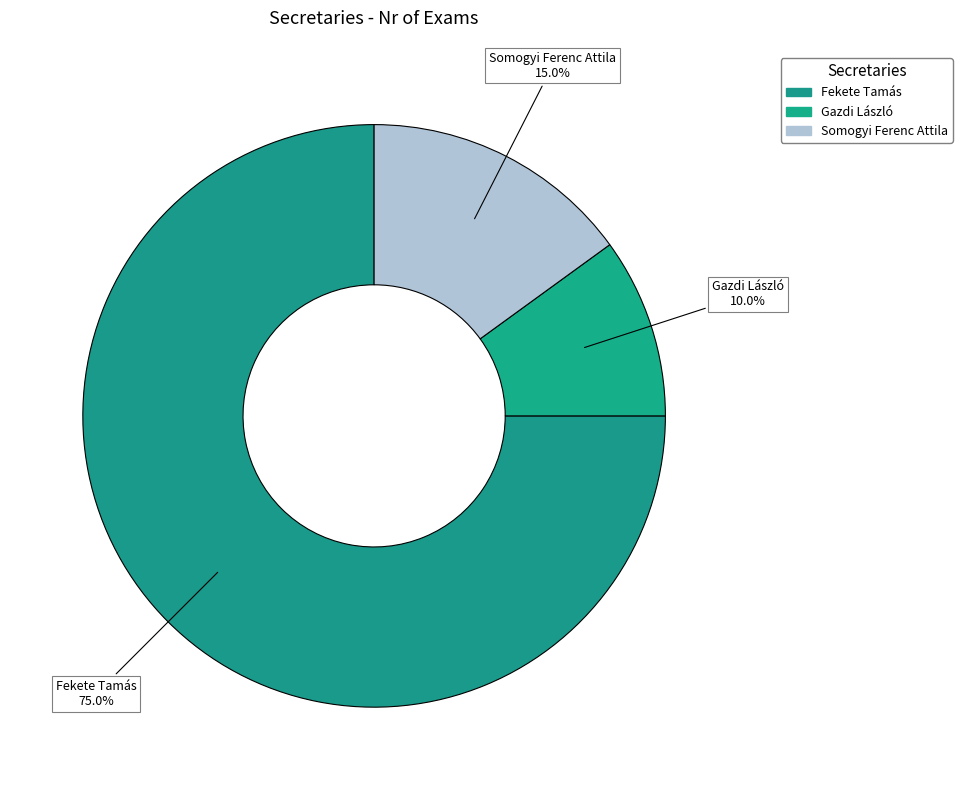

Which category accounts for the majority?

Fekete Tamás